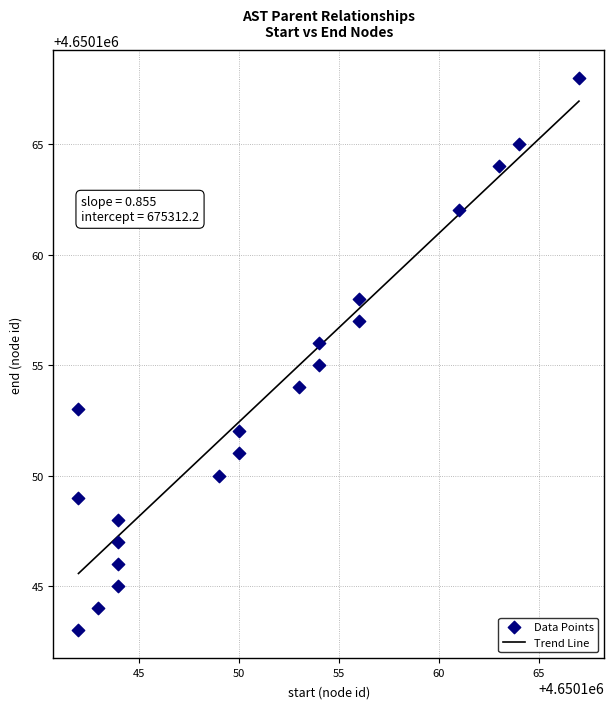

What is the lowest value of the Trend Line series?

4650145.6